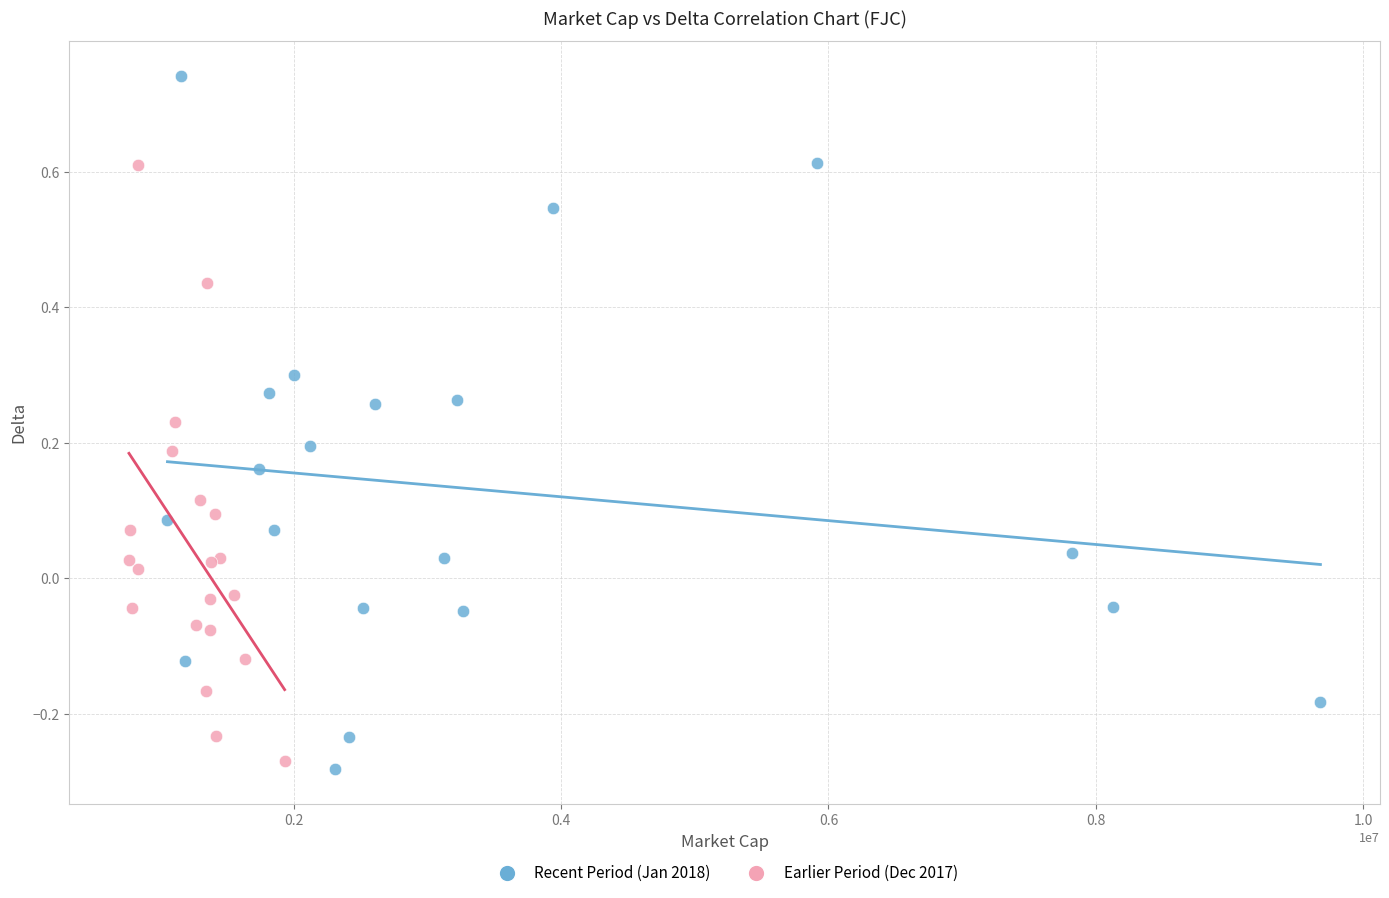

Which series contains the lowest Y value?

Recent Period (Jan 2018)